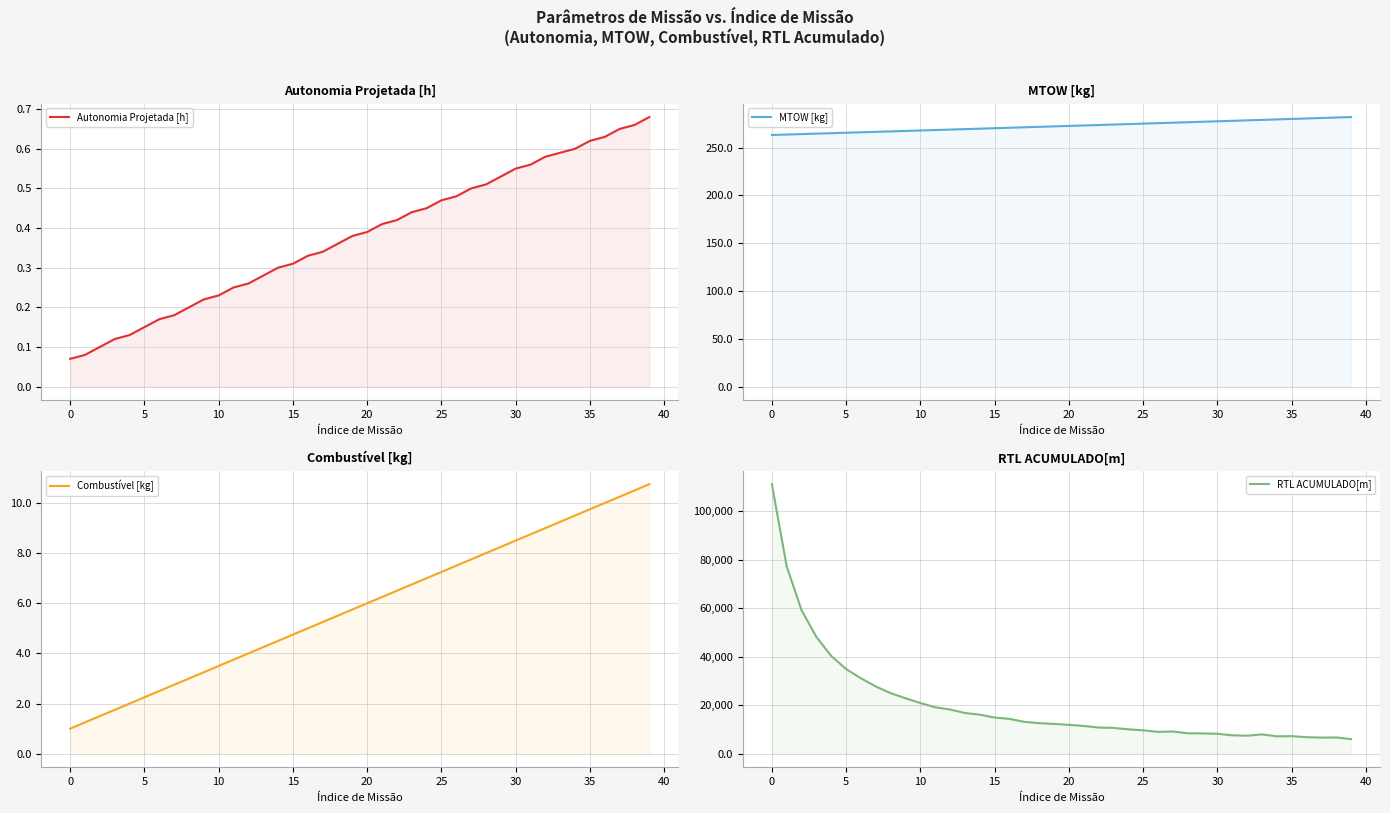

At how many categories does at least one series exceed 96190?

1